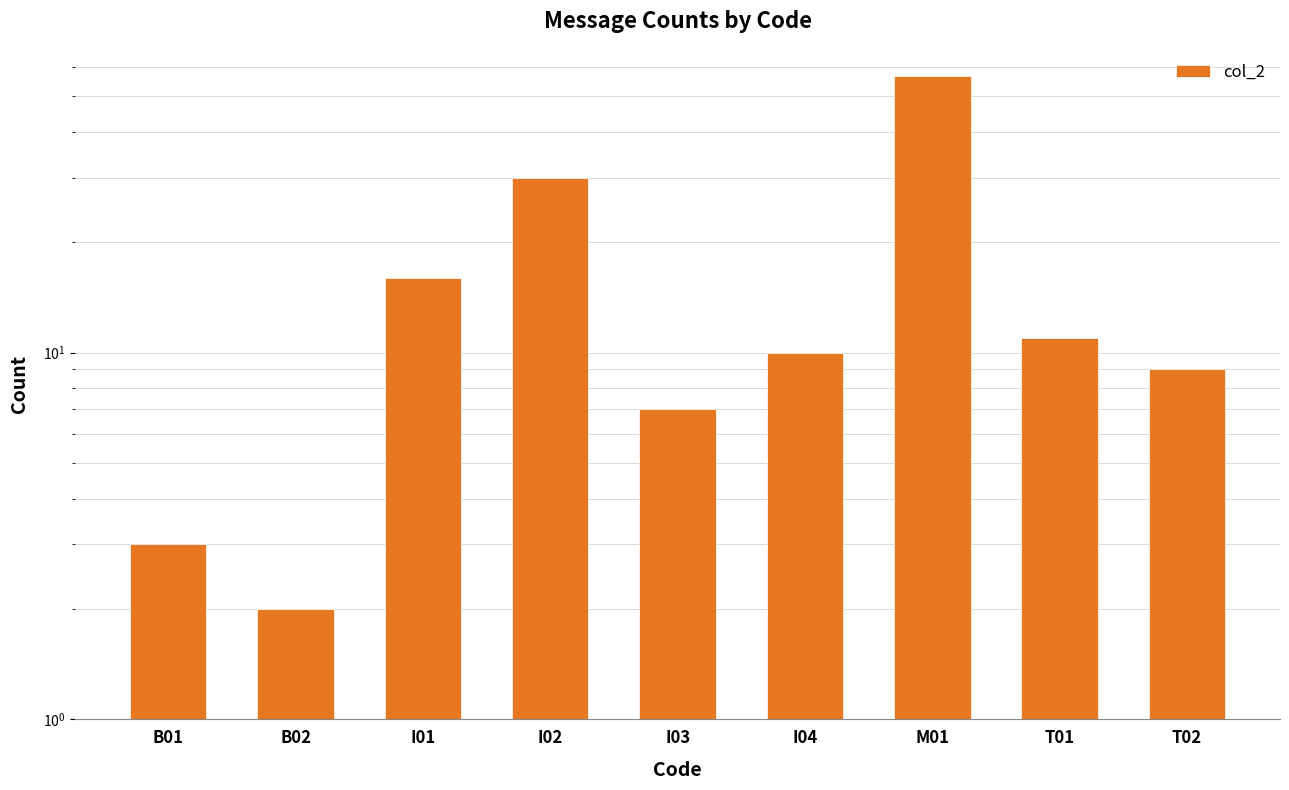

True or false: the data shows 5 at I03.

False